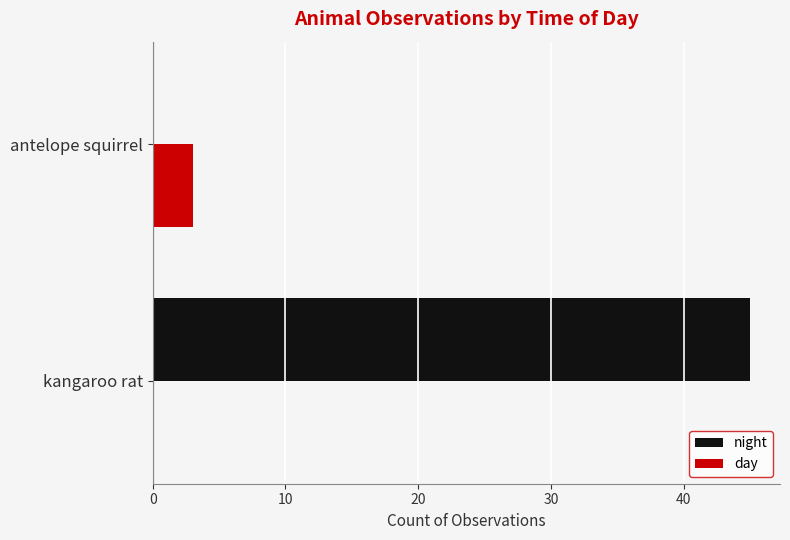

At which category is the sum across all series the highest?

kangaroo rat